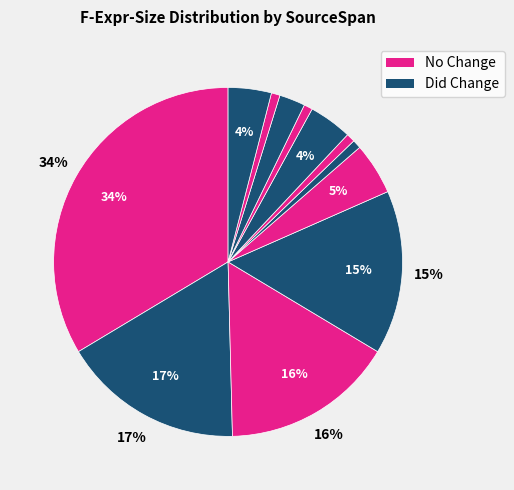

Which category has the biggest portion of the pie?

(15,5)-(20,52)